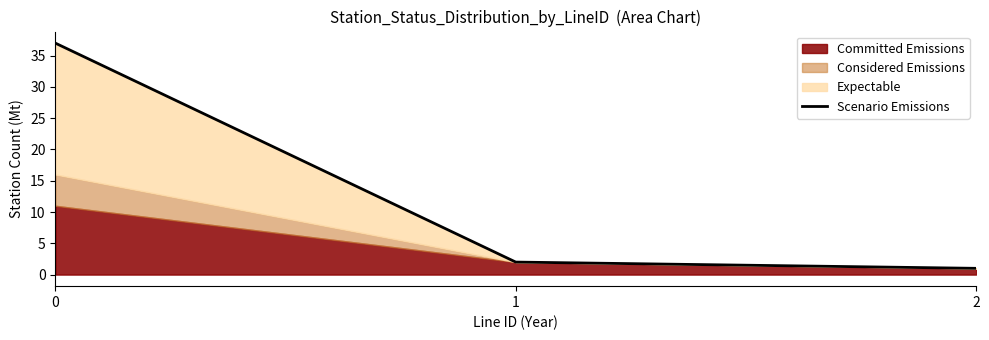

What is the value of the 1st point from the left?

37